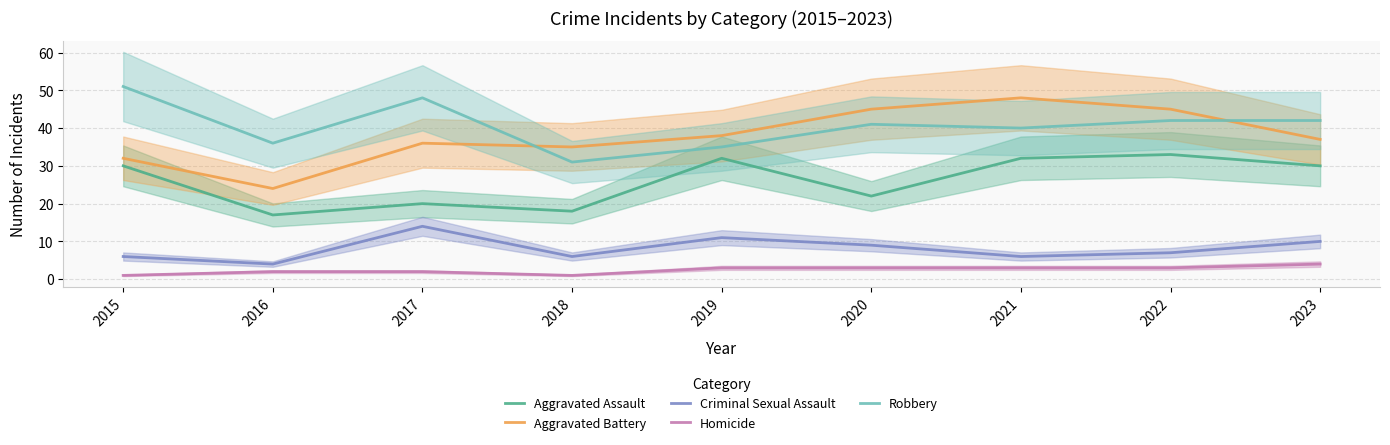

Reading left to right, what are all the values shown in this chart?

Aggravated Assault: 2015=30	2016=17	2017=20	2018=18	2019=32	2020=22	2021=32	2022=33	2023=30
Aggravated Battery: 2015=32	2016=24	2017=36	2018=35	2019=38	2020=45	2021=48	2022=45	2023=37
Criminal Sexual Assault: 2015=6	2016=4	2017=14	2018=6	2019=11	2020=9	2021=6	2022=7	2023=10
Homicide: 2015=1	2016=2	2017=2	2018=1	2019=3	2020=3	2021=3	2022=3	2023=4
Robbery: 2015=51	2016=36	2017=48	2018=31	2019=35	2020=41	2021=40	2022=42	2023=42